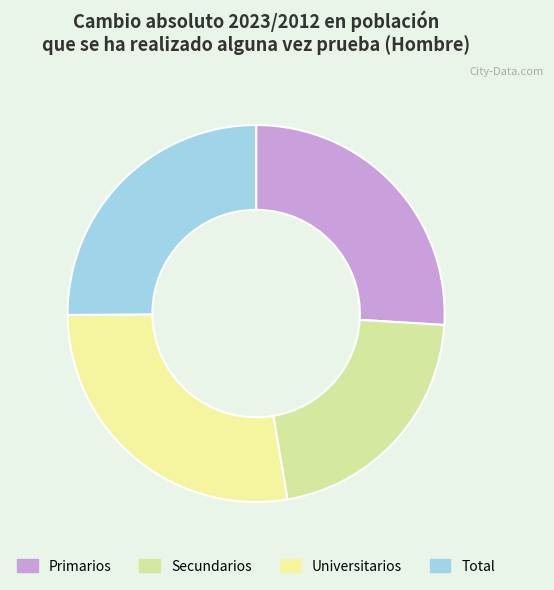

What percentage is the Secundarios slice, to the nearest percent?

21%